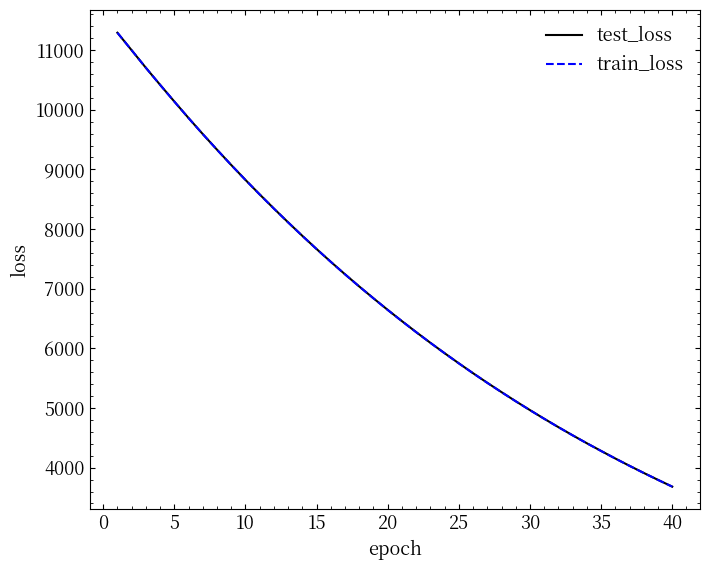

What is the highest value of the test_loss series?

11291.3